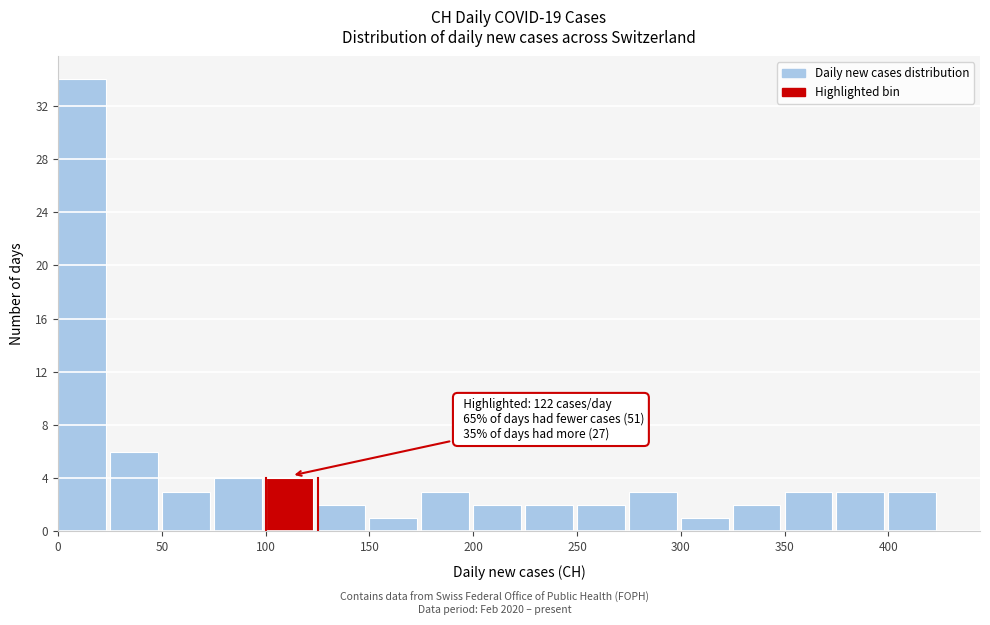

Over which range of the x-axis is the bar tallest?

0 to 25